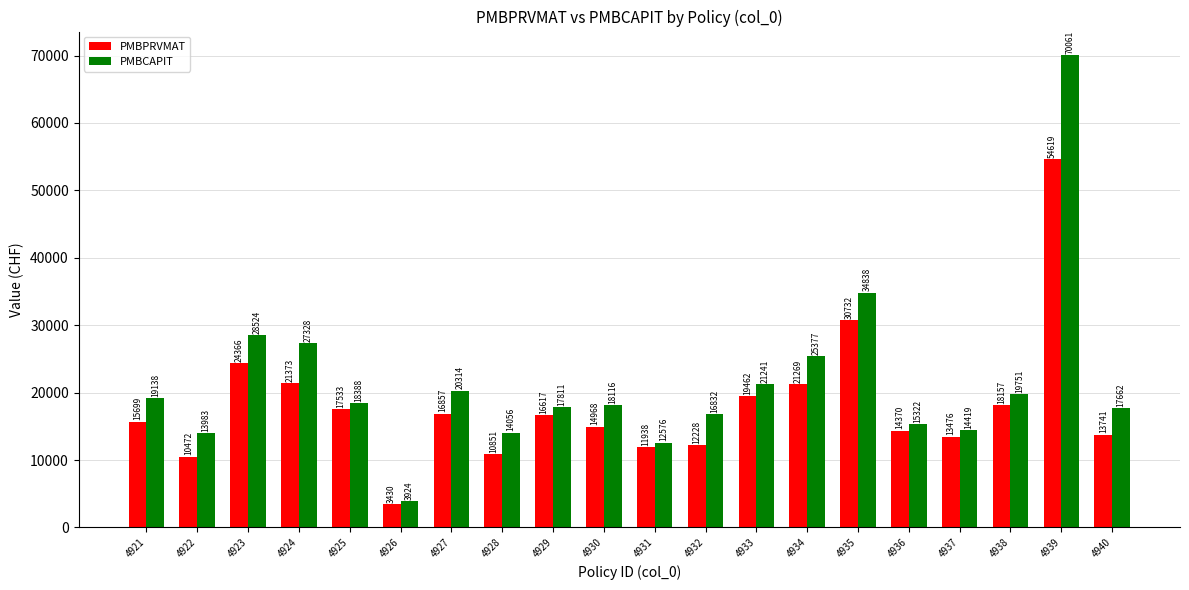

Which series has the widest spread of values?

PMBCAPIT